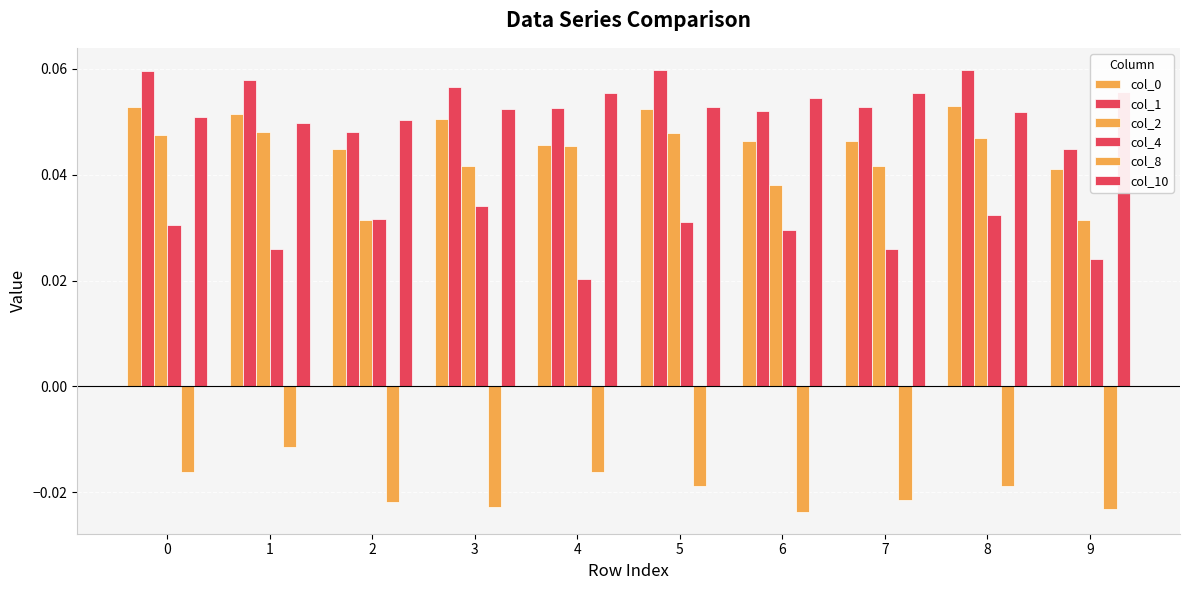

Is it true that col_2 equals 0.0 at 0?

True